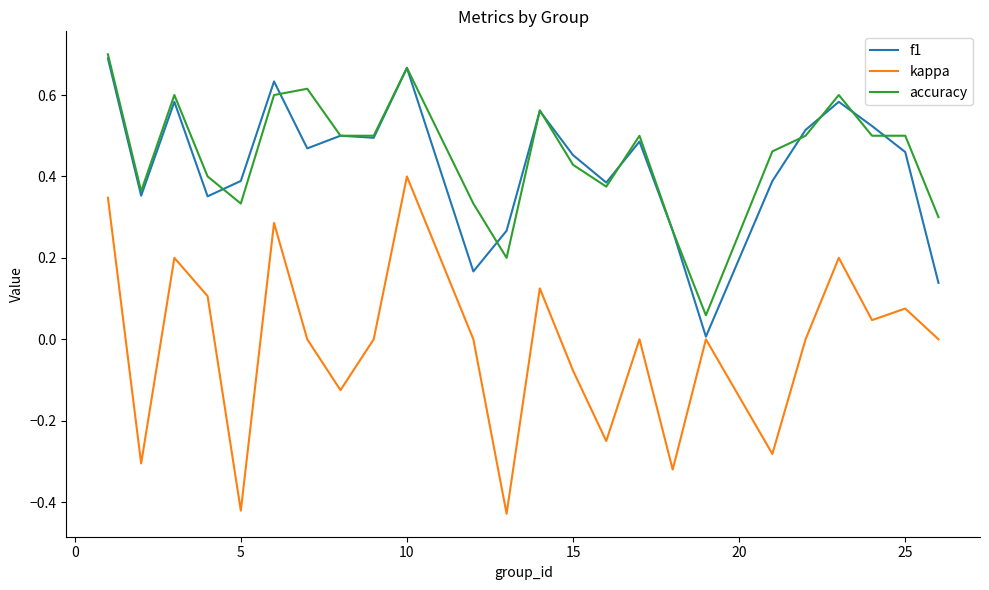

True or false: accuracy and kappa intersect in this chart.

False